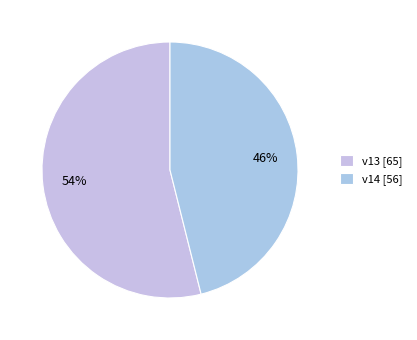

How much of the chart is everything except v14?

53.9%